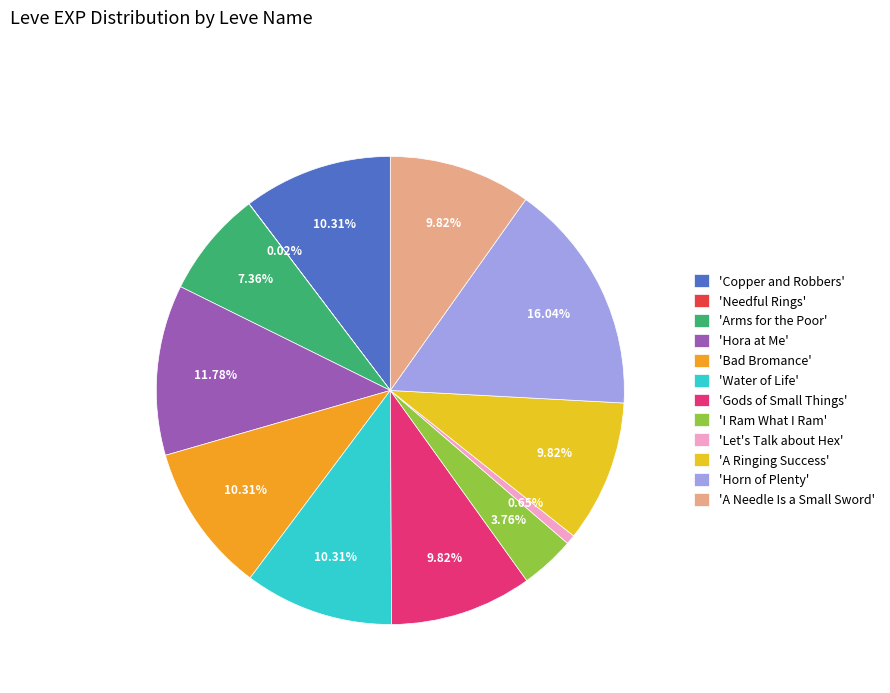

Is there a majority slice in this chart?

No